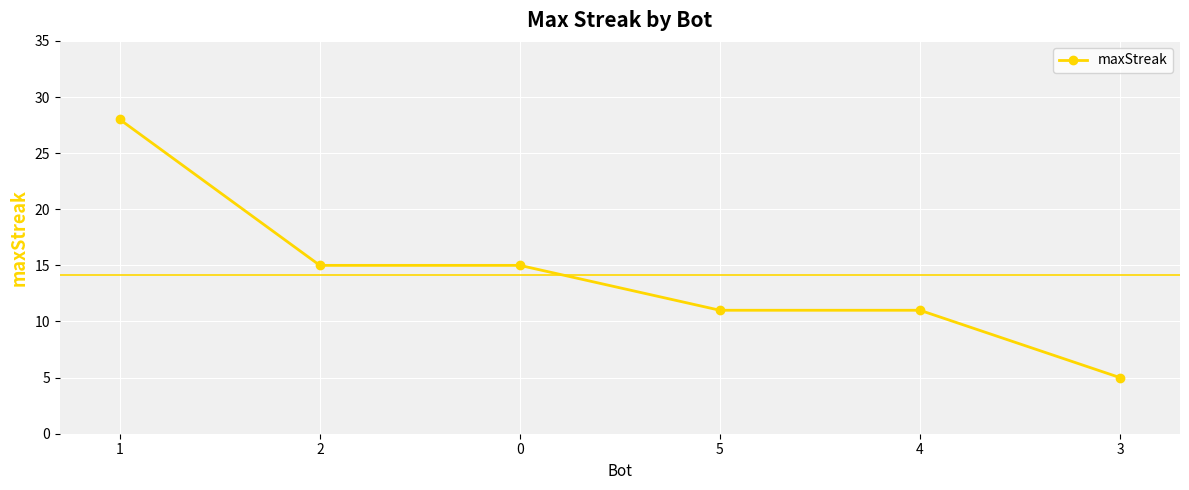

What is the approximate value at 4?

11